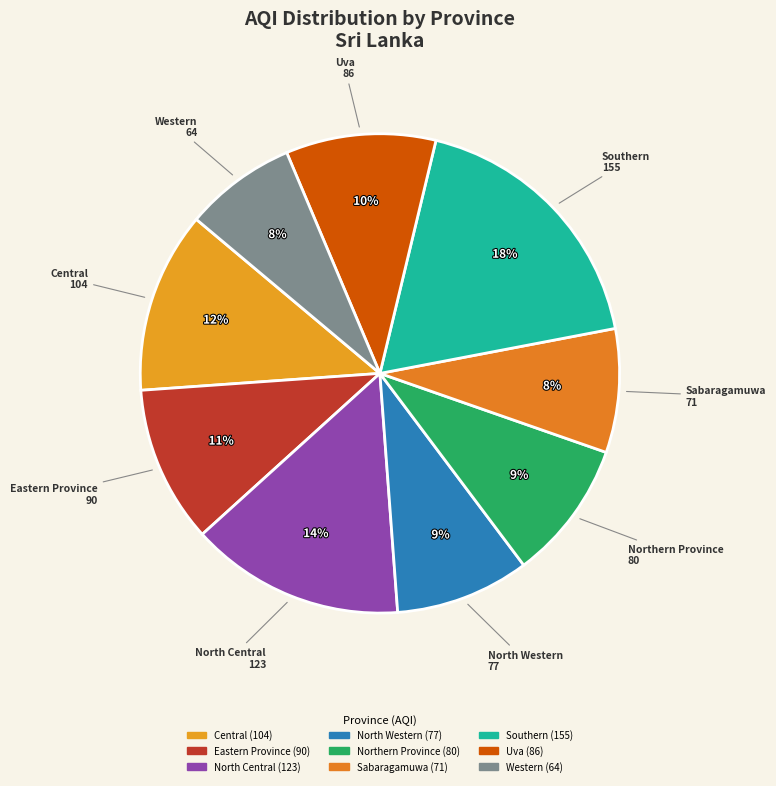

The Sabaragamuwa slice represents 21% of the pie. True or false?

False